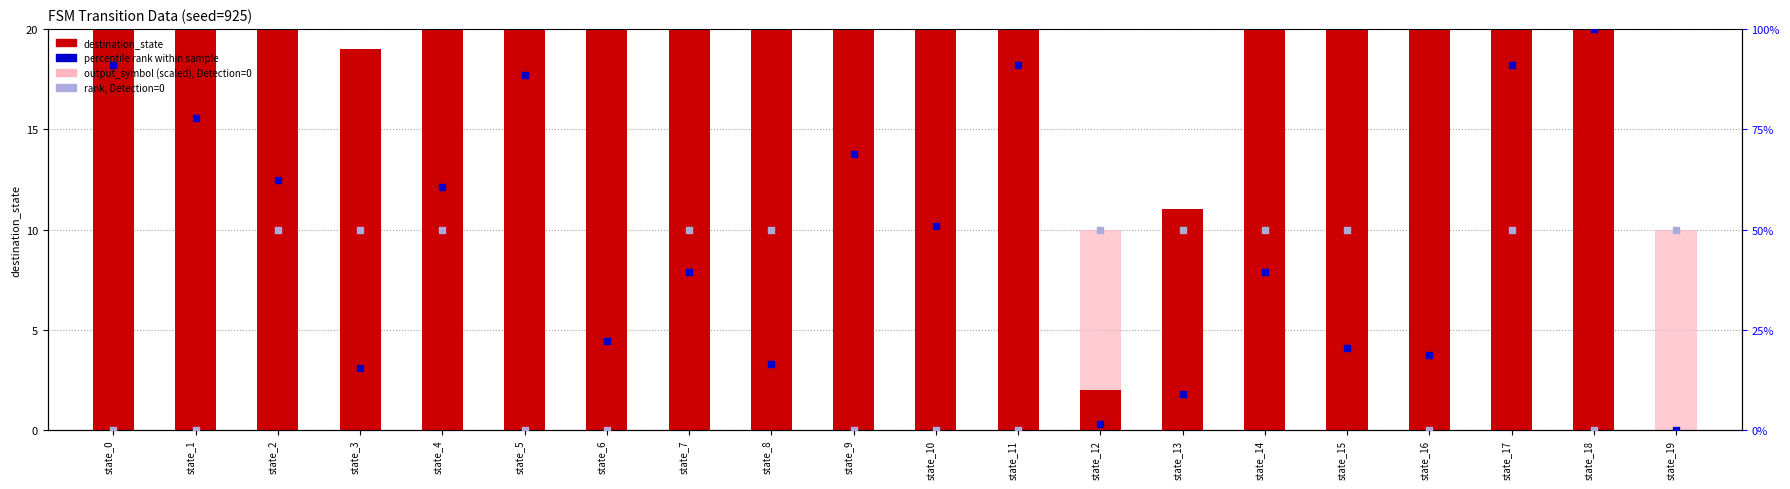

What is the total value across all series at state_9?

152.9